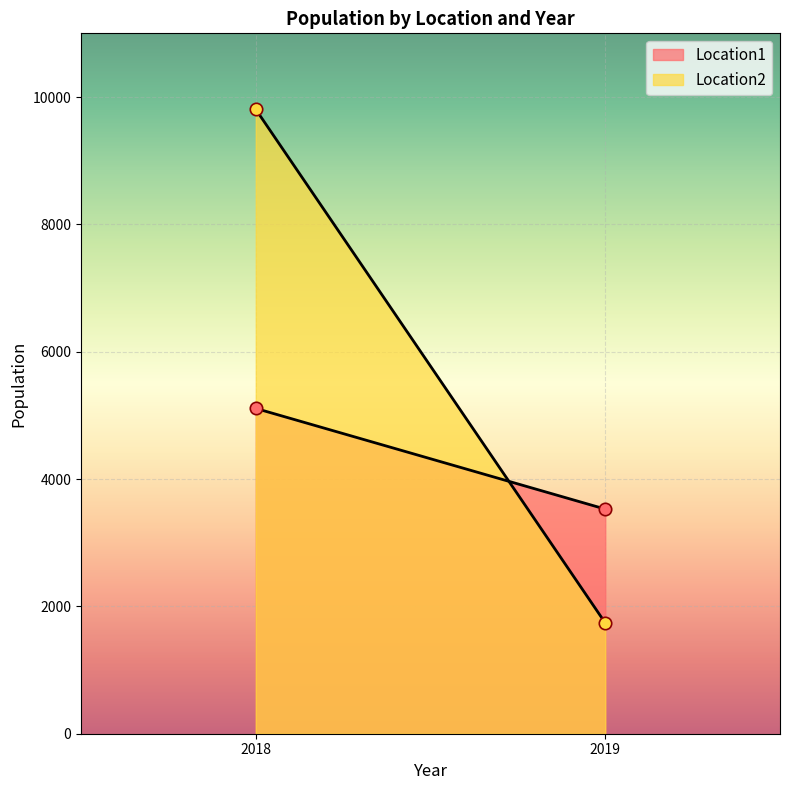

At how many categories does at least one series exceed 9348?

1